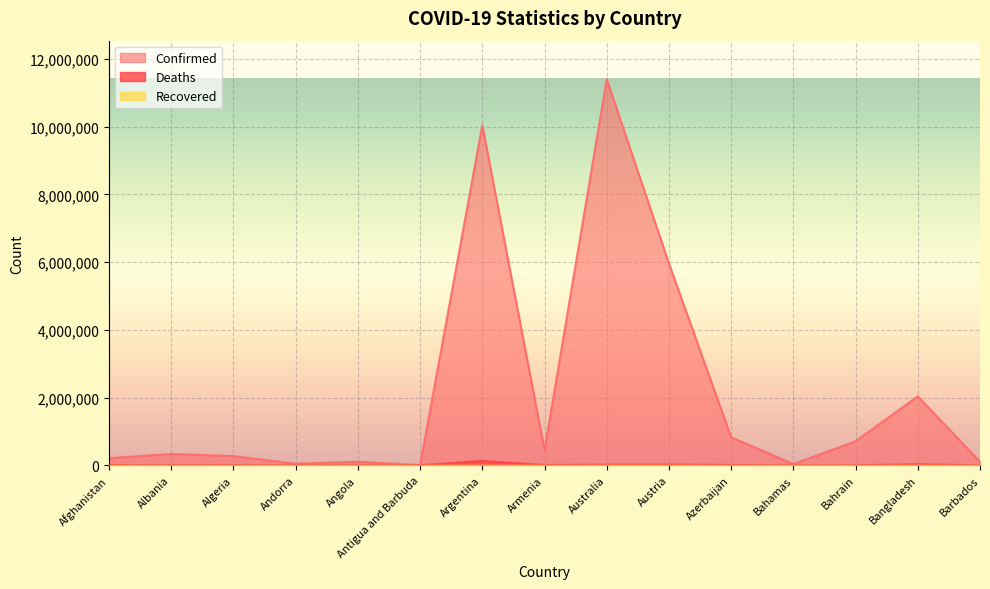

Count the number of categories in the chart.

15